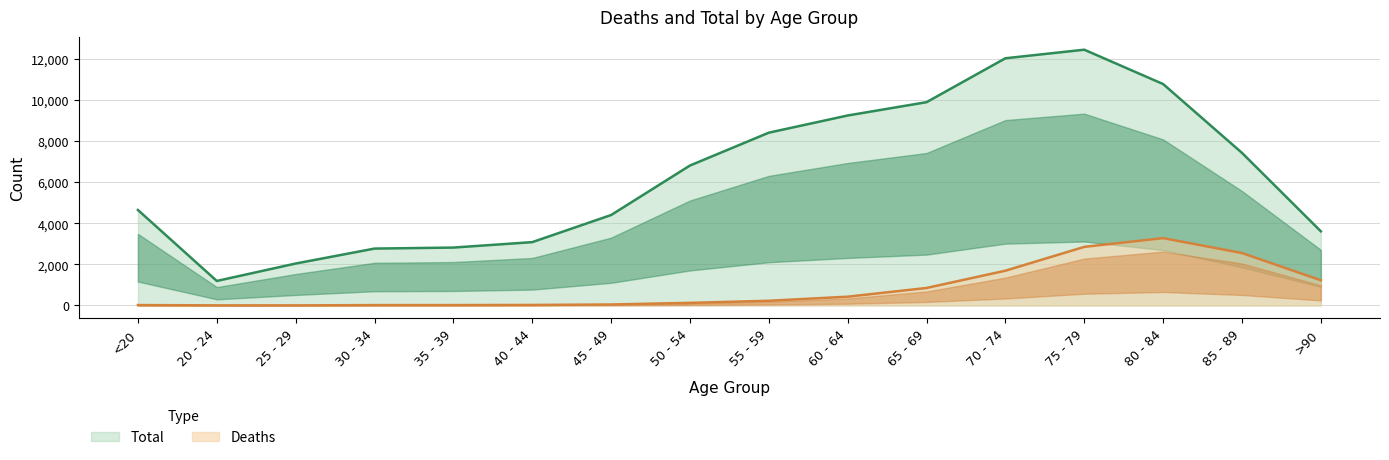

Which label corresponds to the smallest value in the chart?

25 - 29